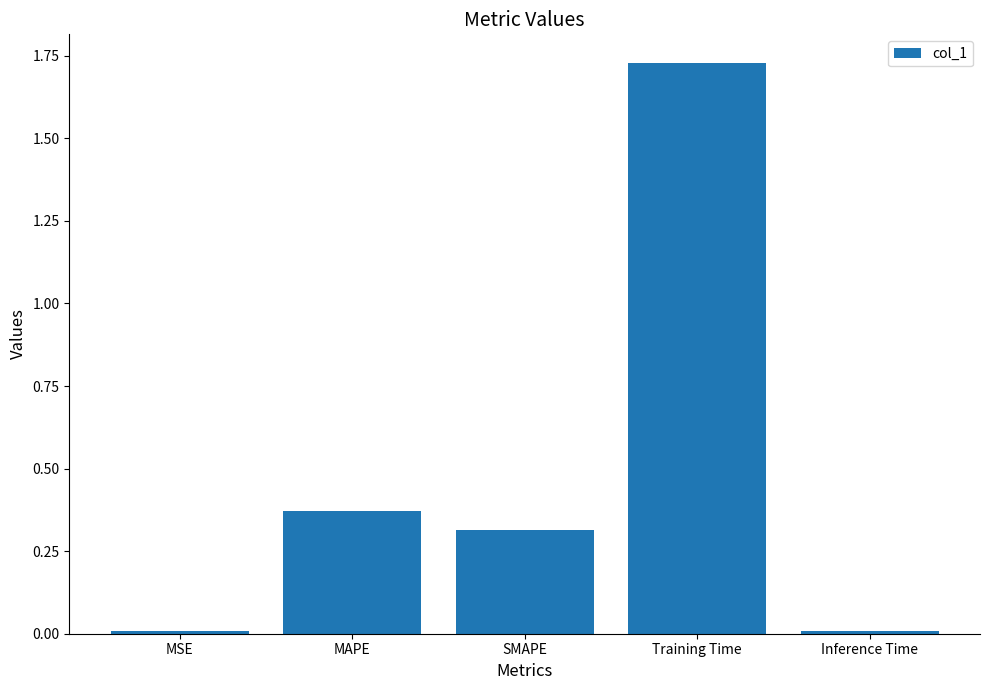

Between SMAPE and Inference Time, which is larger?

SMAPE